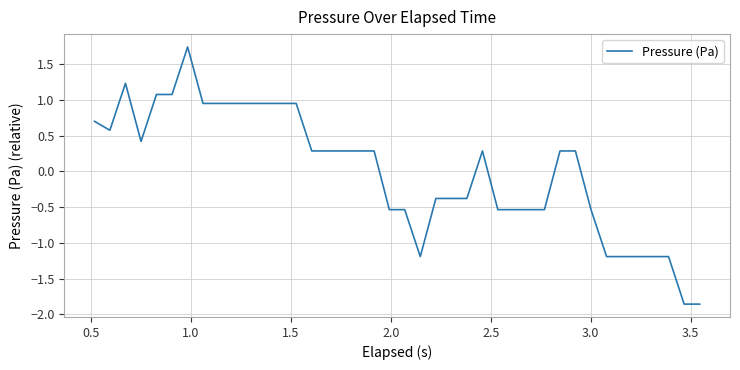

What is the difference between the maximum and minimum values?

3.6